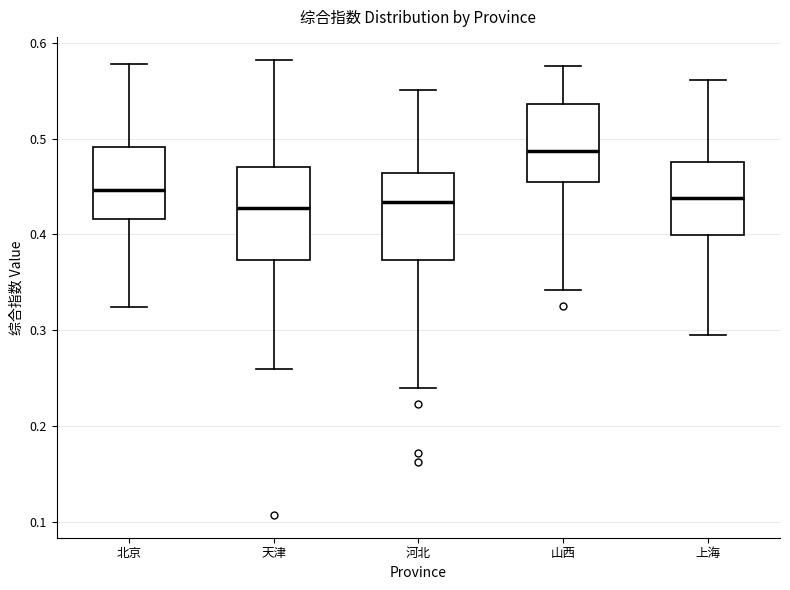

Reading left to right, read every box against the y-axis: the position of its median line, the range the box covers, and the ends of its whiskers. The values are not printed on the chart, so give them approximately, as read against the axis.

北京: median 0.45, box 0.42 to 0.49, whiskers 0.32 to 0.58
天津: median 0.43, box 0.37 to 0.47, whiskers 0.26 to 0.58
河北: median 0.43, box 0.37 to 0.46, whiskers 0.24 to 0.55
山西: median 0.49, box 0.46 to 0.54, whiskers 0.34 to 0.58
上海: median 0.44, box 0.40 to 0.48, whiskers 0.29 to 0.56